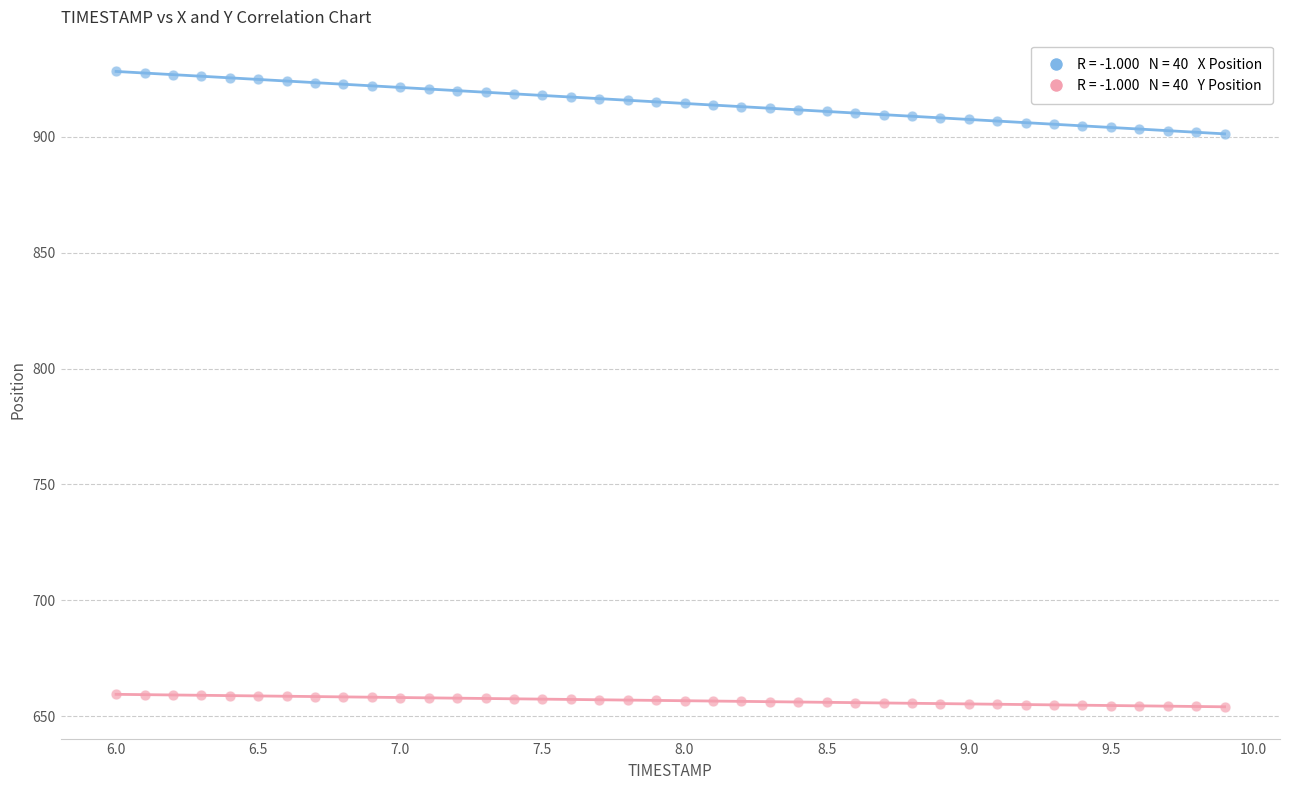

Across all data points, what is the range of X values (max minus min)?

3.9